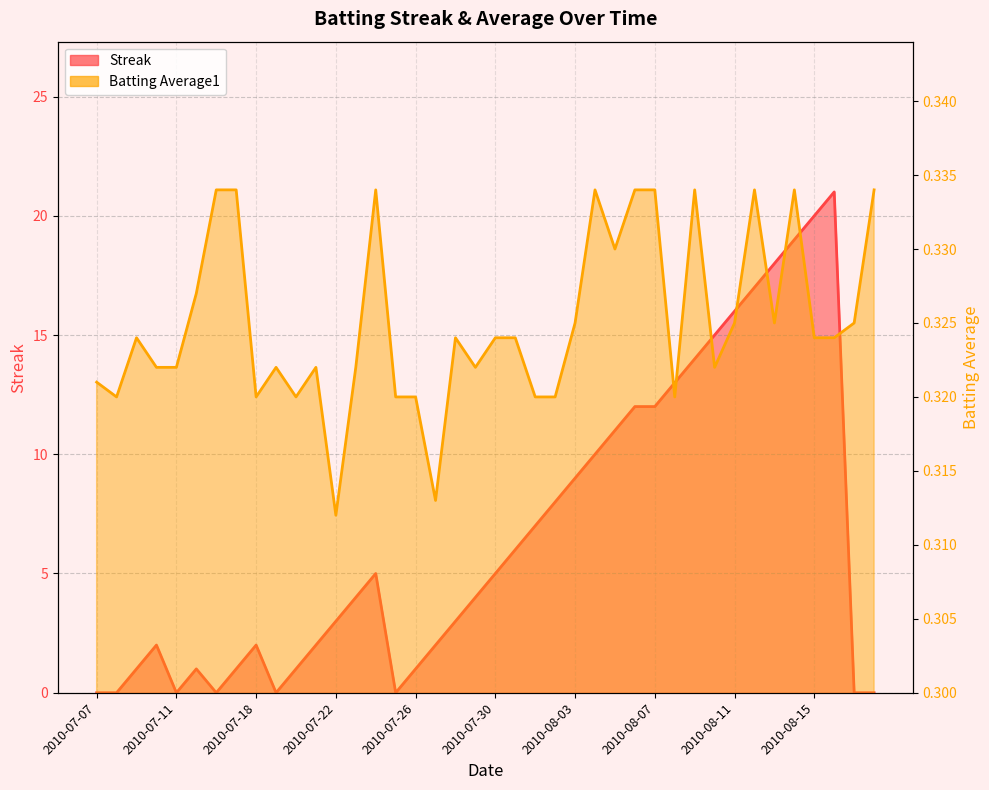

How many lines are shown in the chart?

2